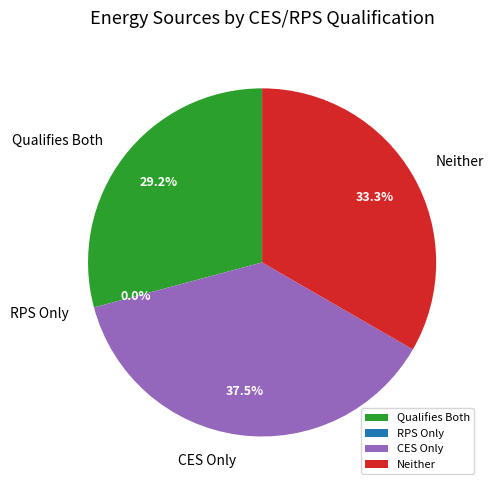

Does 8 account for over 50% of the chart?

No